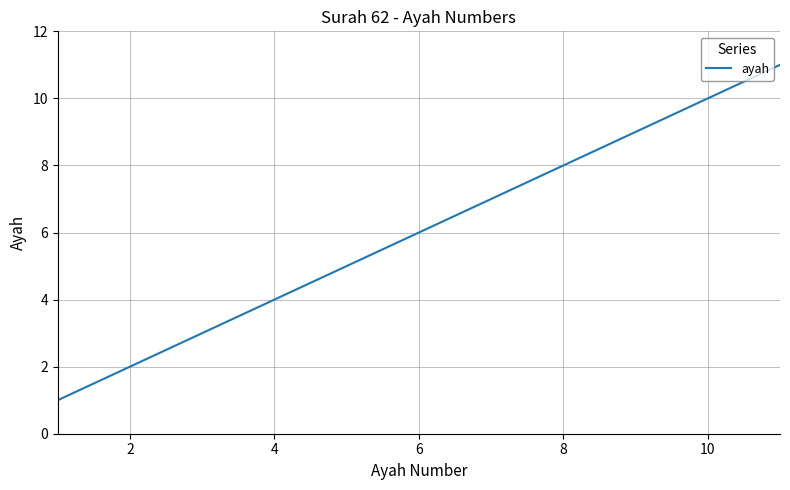

Reading right to left, extract all data points from this chart.

11	10	9	8	7	6	5	4	3	2	1